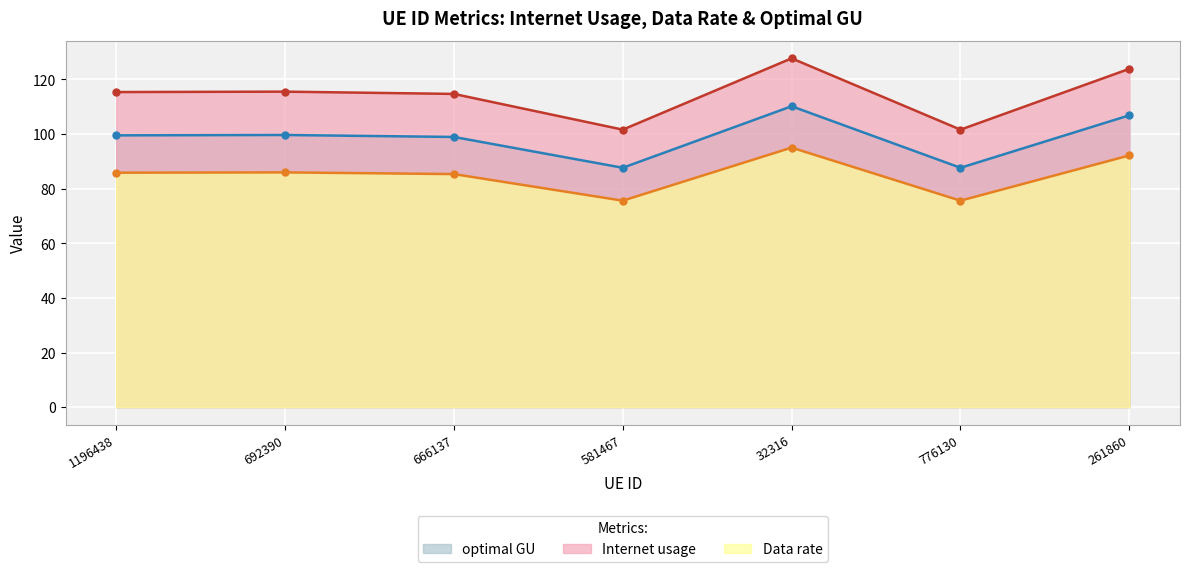

What is the maximum value for Internet usage?

127.7